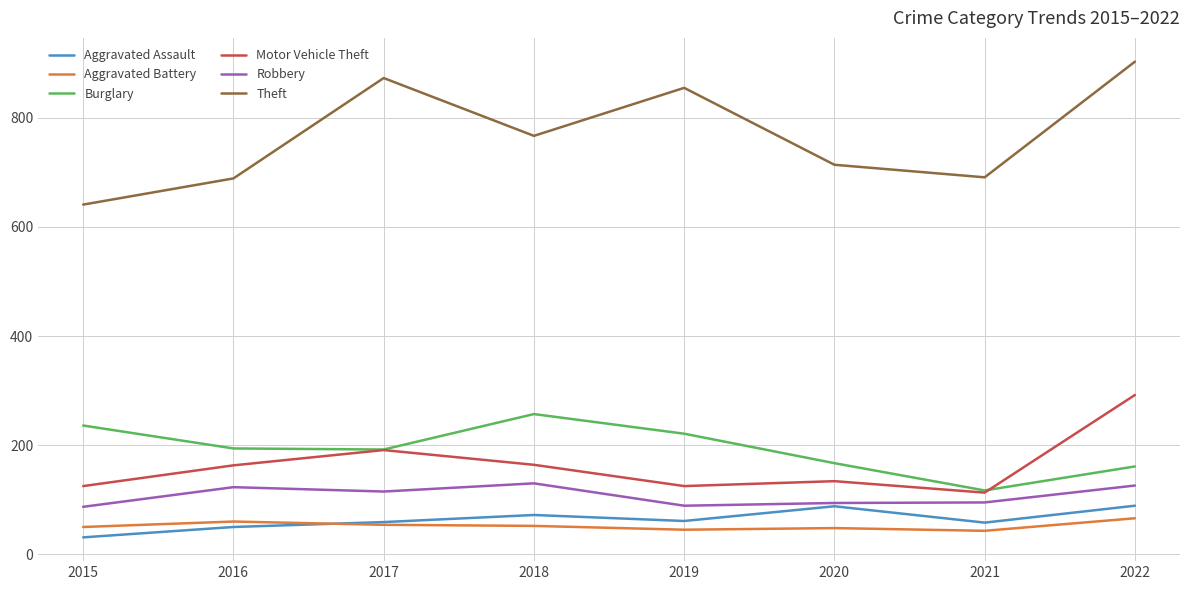

What are all the series names shown in the legend?

Aggravated Assault, Aggravated Battery, Burglary, Motor Vehicle Theft, Robbery, Theft